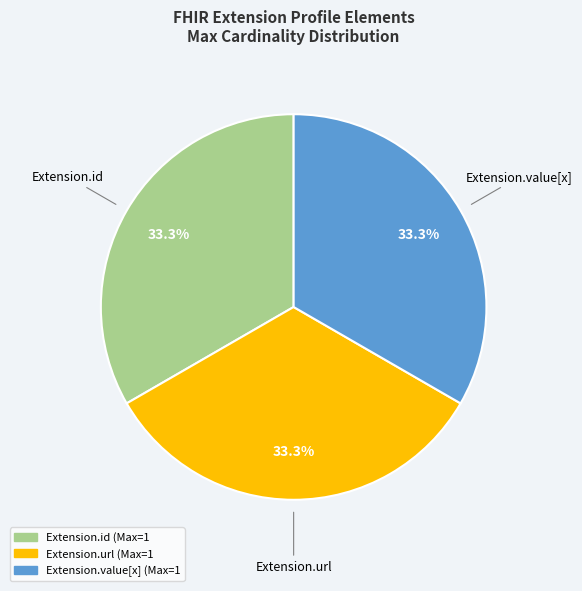

Is there any slice that represents more than half of the pie?

No